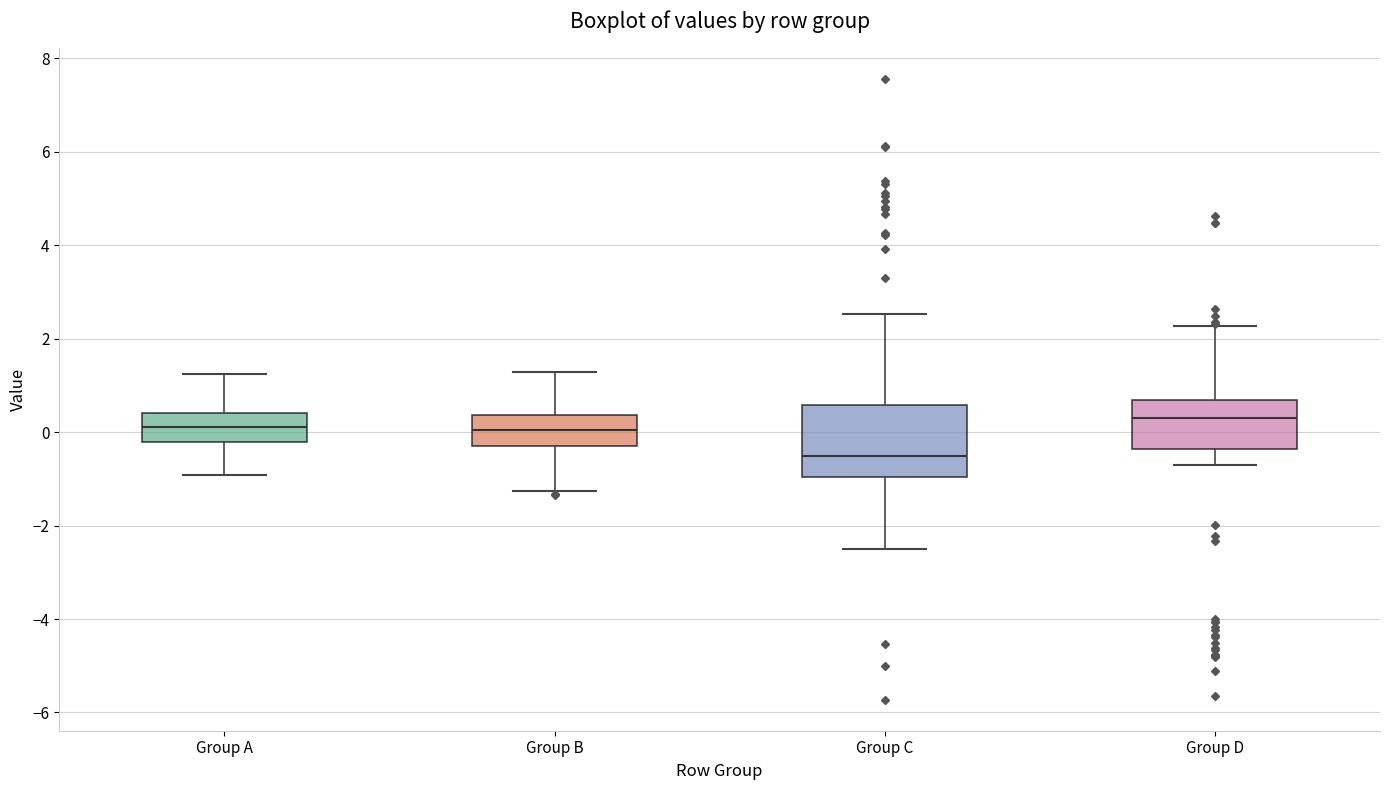

Reading left to right, read every box against the y-axis: the position of its median line, the range the box covers, and the ends of its whiskers. The values are not printed on the chart, so give them approximately, as read against the axis.

Group A: median 0.2, box -0.2 to 0.4, whiskers -1.0 to 1.2
Group B: median 0.0, box -0.2 to 0.4, whiskers -1.2 to 1.2
Group C: median -0.6, box -1.0 to 0.6, whiskers -2.6 to 2.6
Group D: median 0.4, box -0.4 to 0.6, whiskers -0.8 to 2.2